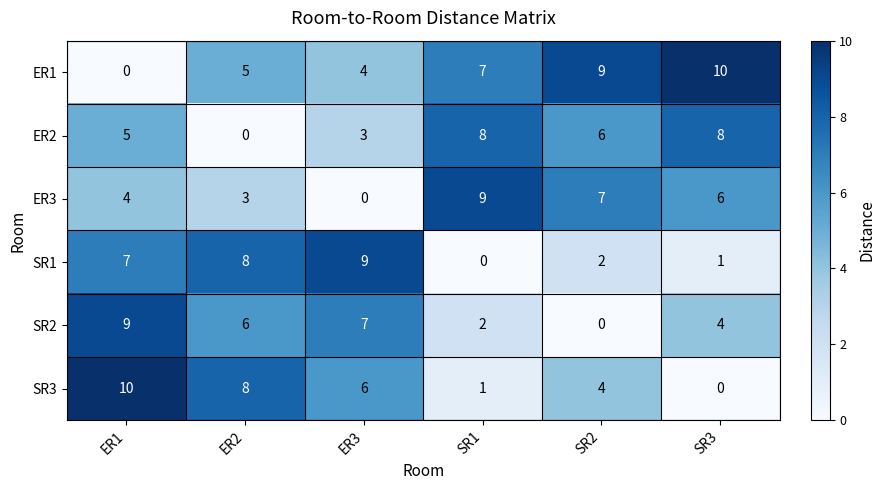

What is the total value across all series at ER3?

29